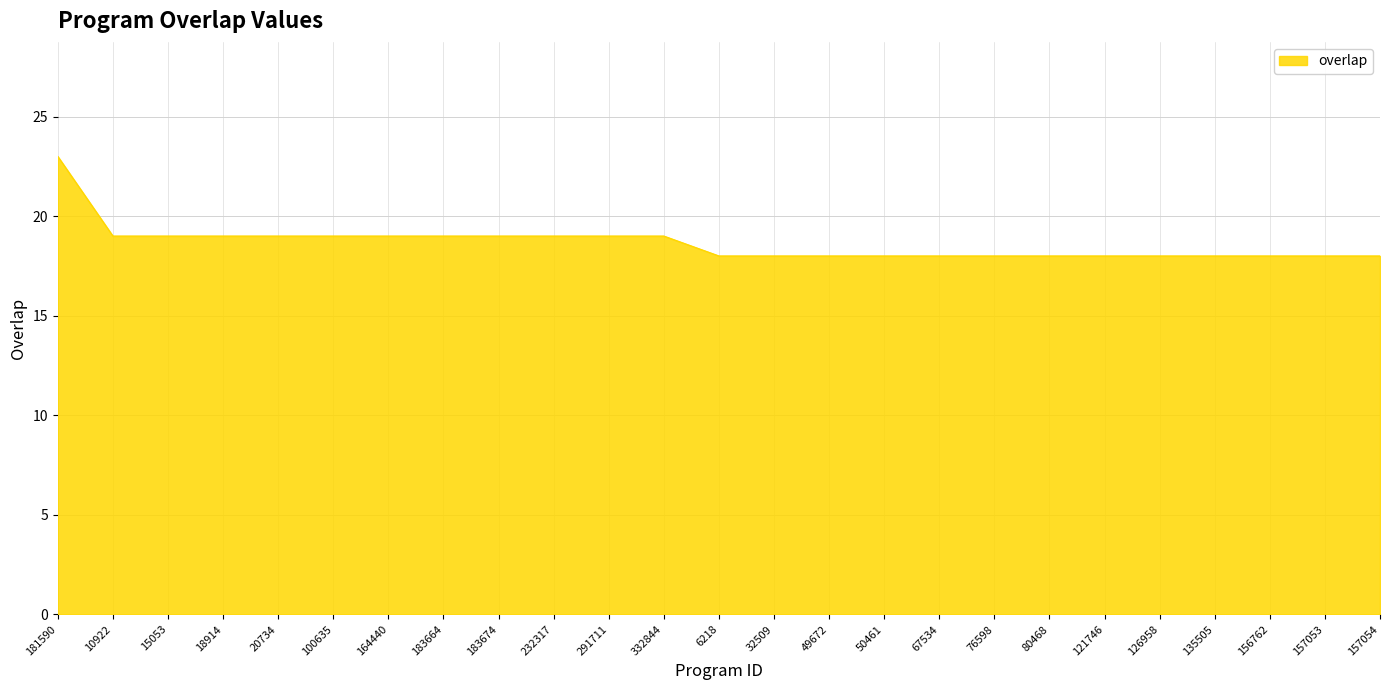

What is the change in value from 18914 to 76598?

-1